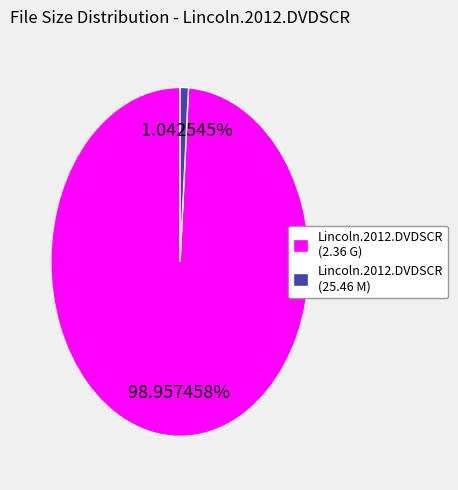

Is the sum of Lincoln.2012.DVDSCR (2.36 G) and Lincoln.2012.DVDSCR (25.46 M) greater than half?

Yes